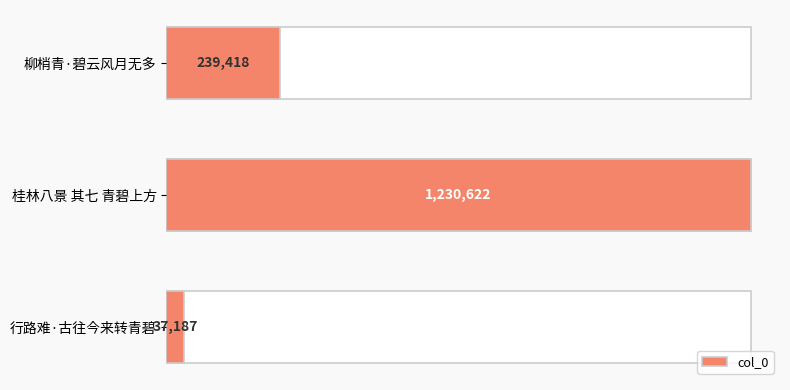

What is the value of the 3rd bar from the left?

37187